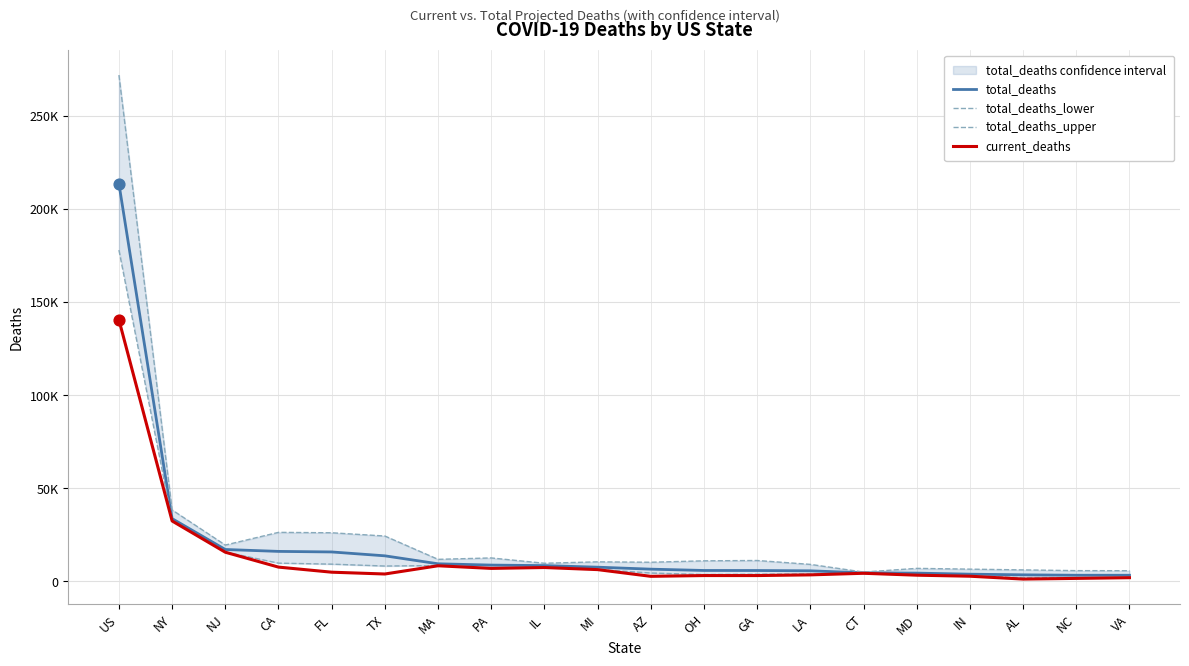

Which series has the largest total across all categories?

total_deaths_upper